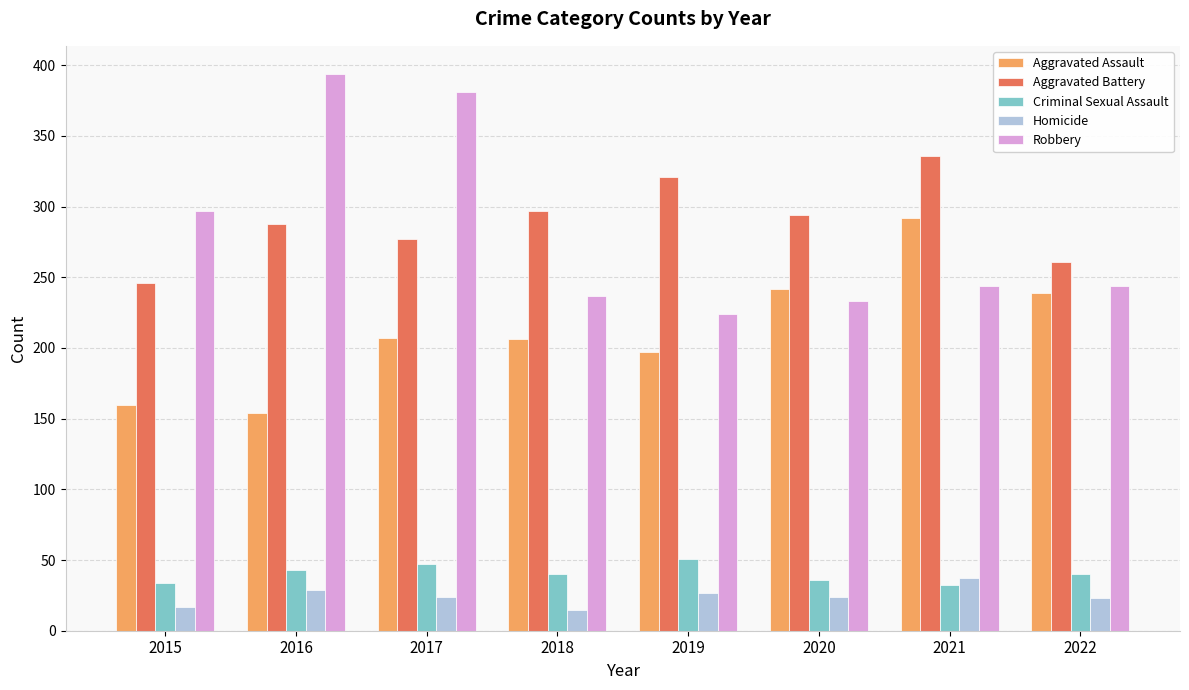

The Homicide series shows 23 at 2022. True or false?

True